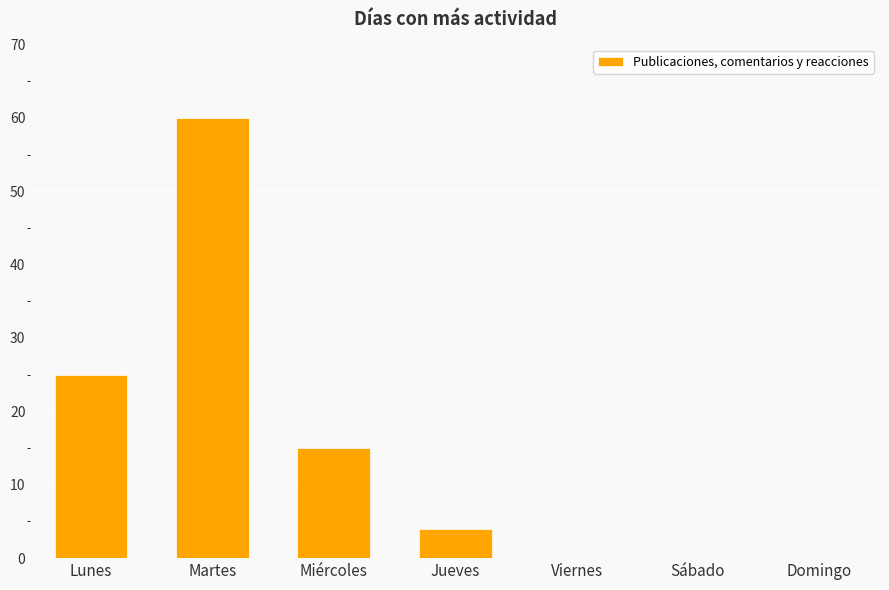

At which label does the data first exceed 4?

Lunes